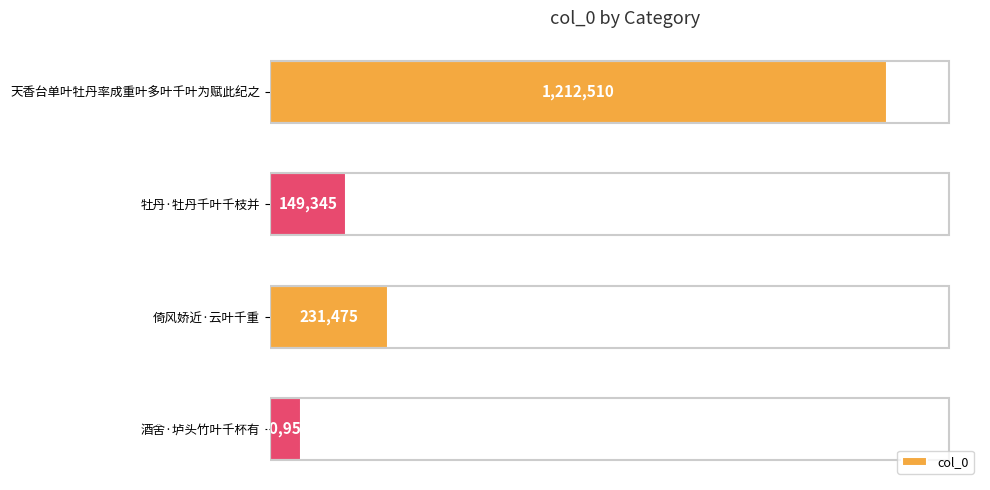

Rank the categories by value from highest to lowest.

天香台单叶牡丹率成重叶多叶千叶为赋此纪之, 倚风娇近·云叶千重, 牡丹·牡丹千叶千枝并, 酒舍·垆头竹叶千杯有